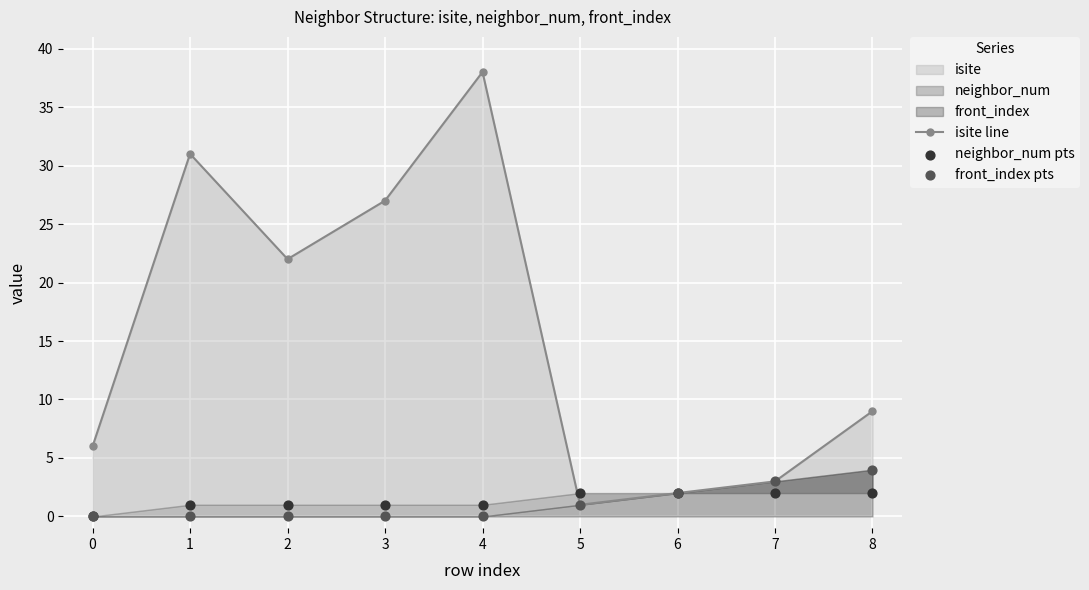

Which series contains the highest Y value?

isite line